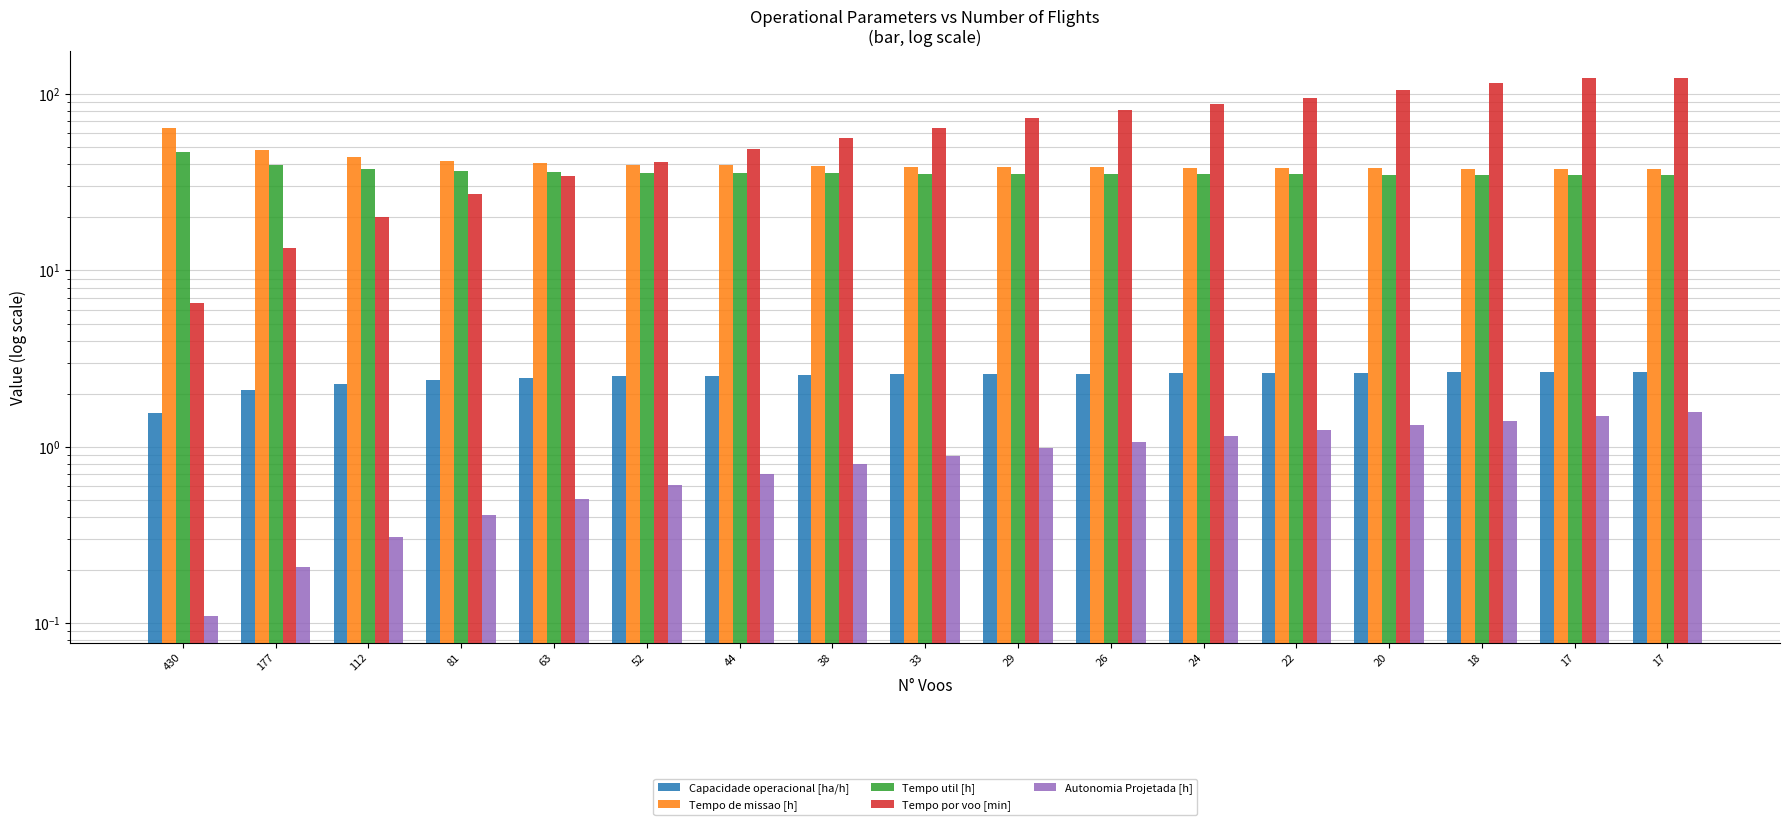

Reading left to right, extract all data points from this chart.

Capacidade operacional [ha/h]: 1.6	2.1	2.3	2.4	2.5	2.5	2.5	2.6	2.6	2.6	2.6	2.6	2.6	2.6	2.6	2.6	2.6
Tempo de missao [h]: 64.1	47.9	43.8	41.8	40.6	39.8	39.5	39.1	38.8	38.5	38.4	38.2	38.1	38.0	37.8	37.8	37.8
Tempo util [h]: 47.2	39.5	37.6	36.7	36.1	35.7	35.6	35.5	35.3	35.2	35.1	35.0	35.0	34.9	34.8	34.9	34.9
Tempo por voo [min]: 6.6	13.4	20.1	27.2	34.4	41.1	48.6	56.0	64.2	72.8	81.1	87.6	95.5	104.8	116.0	123.0	123.1
Autonomia Projetada [h]: 0.1	0.2	0.3	0.4	0.5	0.6	0.7	0.8	0.9	1.0	1.1	1.2	1.2	1.3	1.4	1.5	1.6